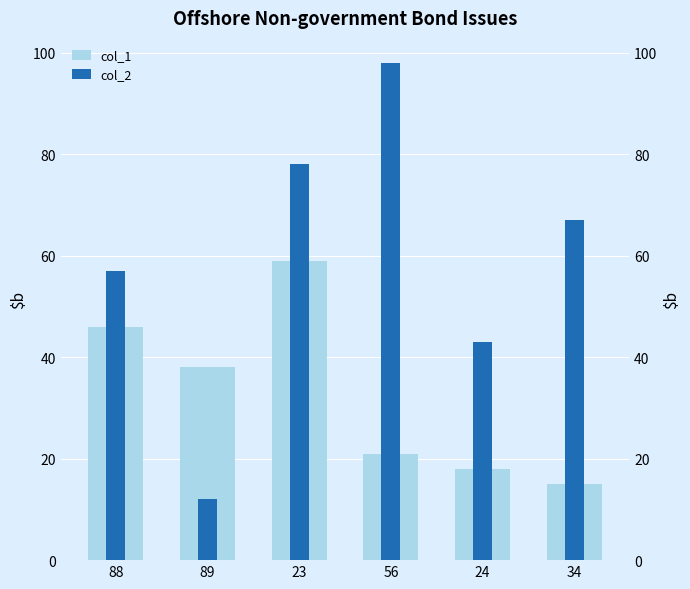

What is the difference between the col_2 values at 56 and 34?

31